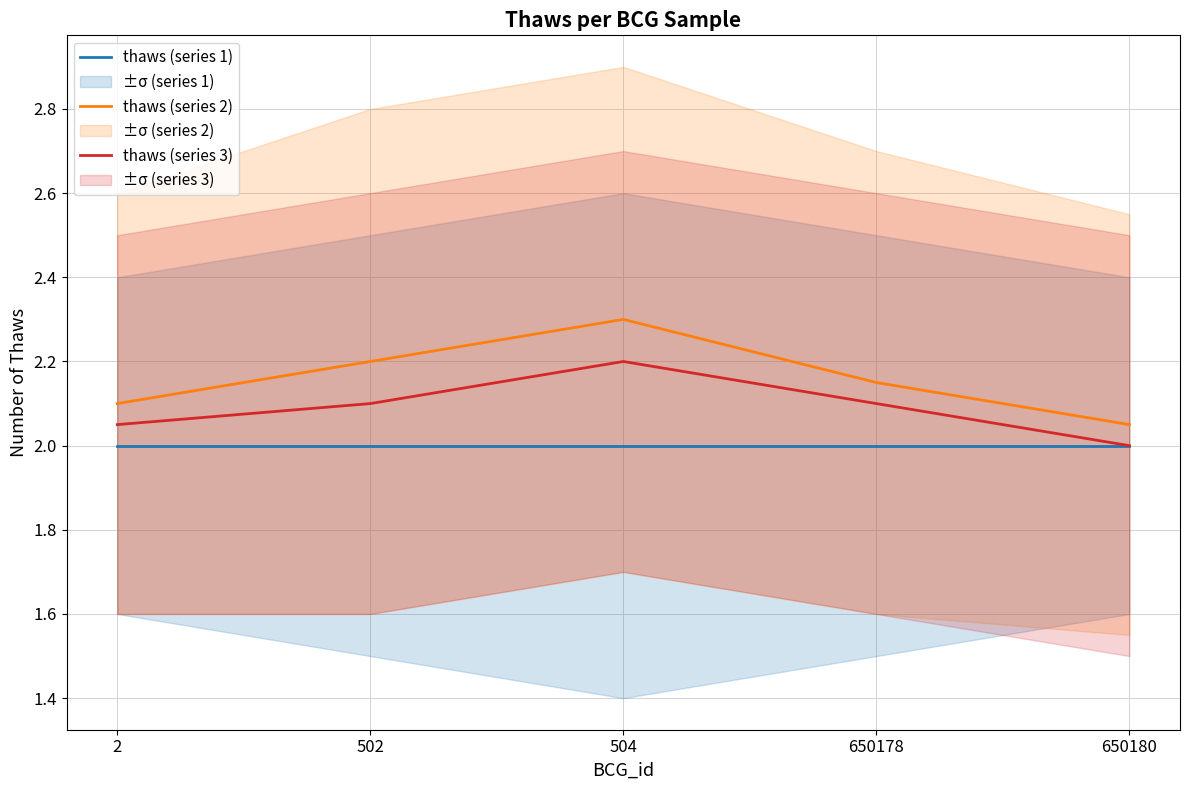

What is the approximate value of thaws (series 2) at 502?

2.2